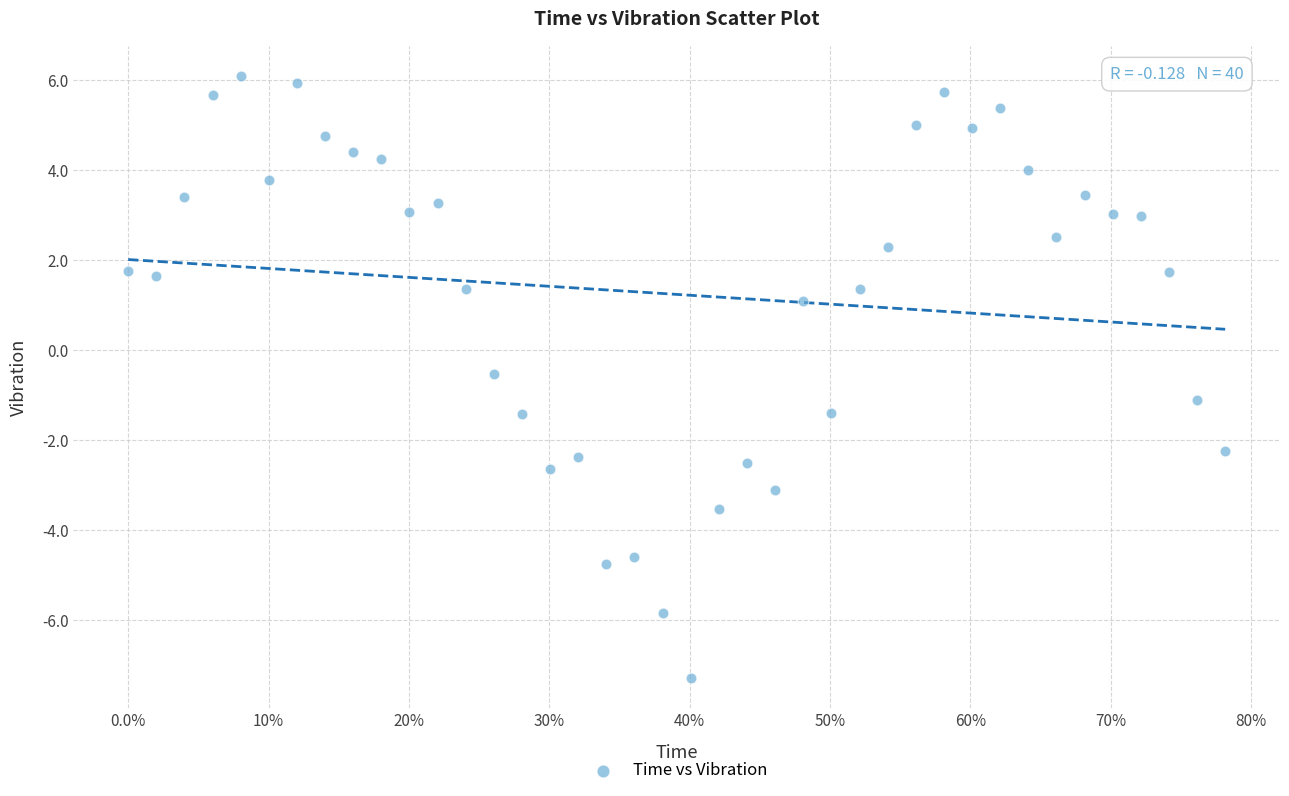

What Y value in the scatter plot is closest to 0?

-0.5